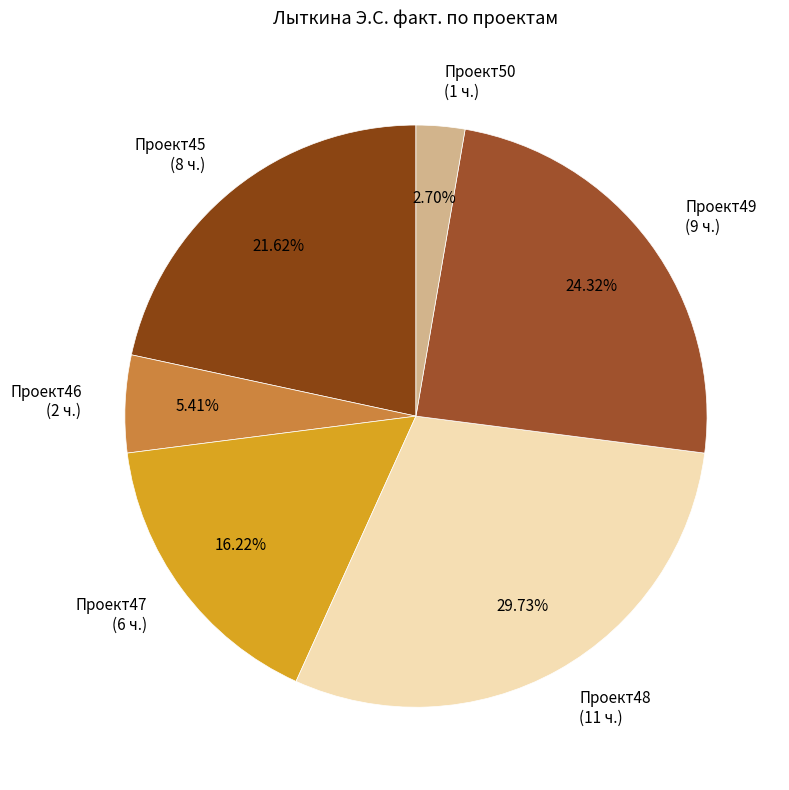

Approximately how many times larger is the value at Проект49 compared to Проект47?

1.5